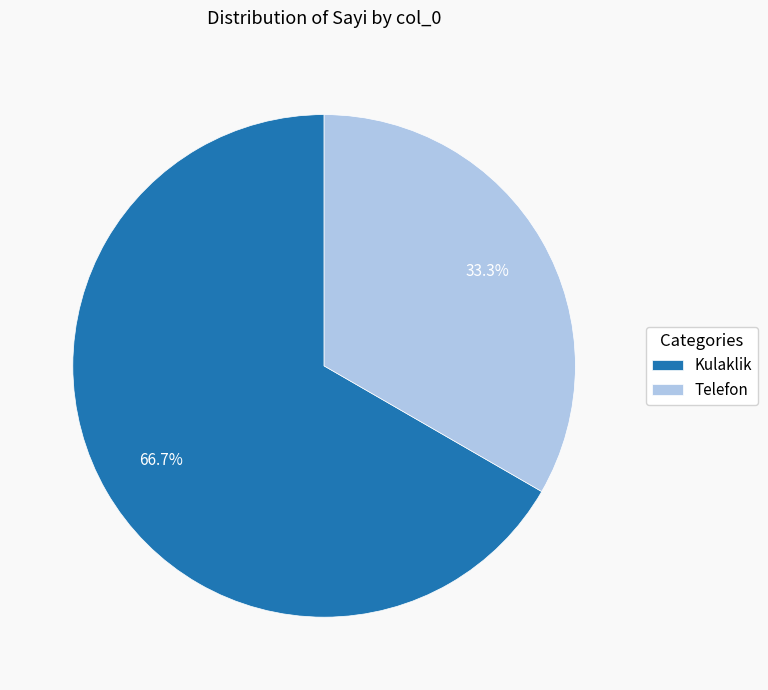

Does Telefon account for over 50% of the chart?

No